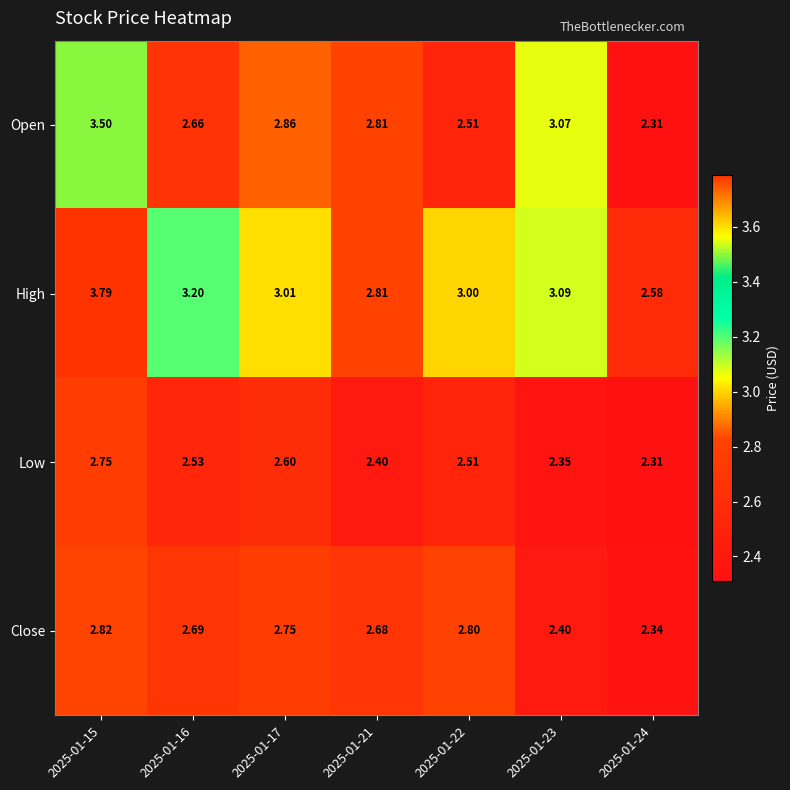

Which series has the widest spread of values?

High